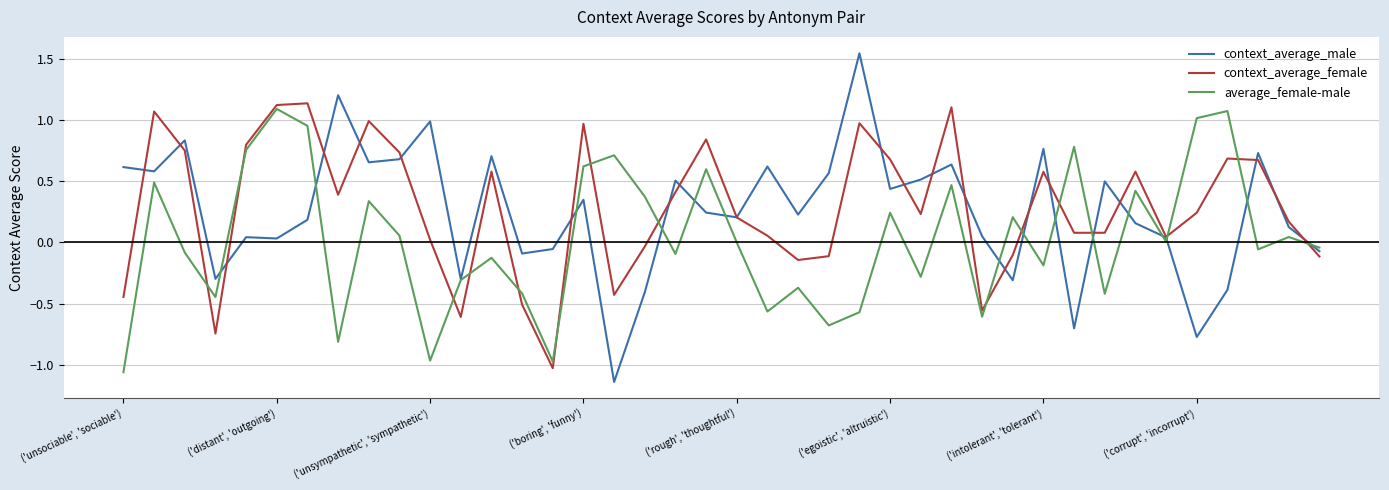

Which series has the widest spread of values?

context_average_male